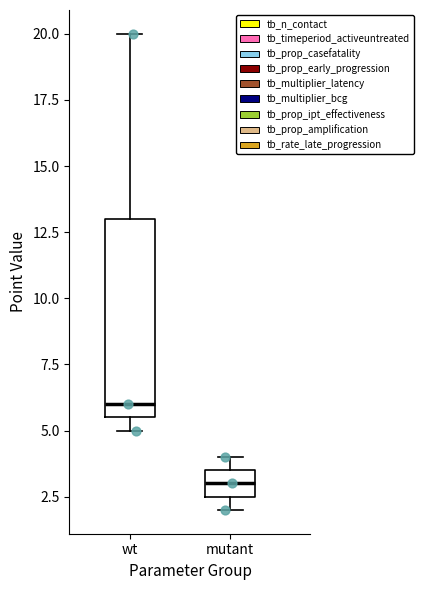

Where does the upper whisker of the box for wt end on the y-axis? The values are not printed on the chart, so give them approximately, as read against the axis.

20.0